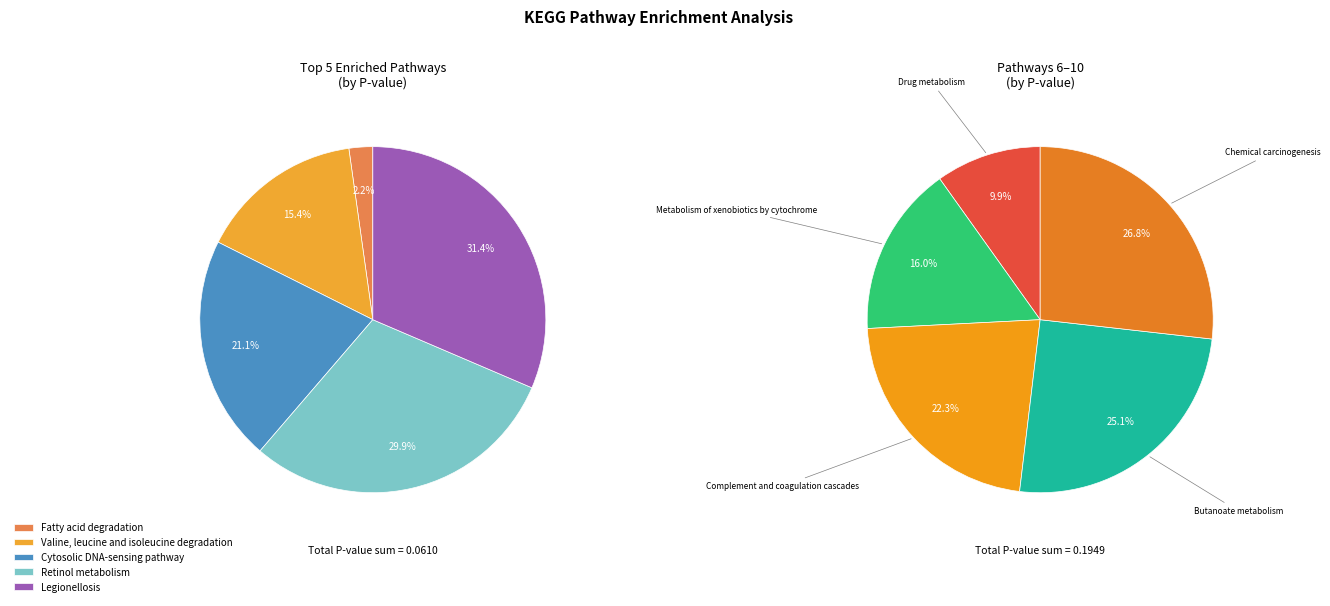

Is there any slice that represents more than half of the pie?

No